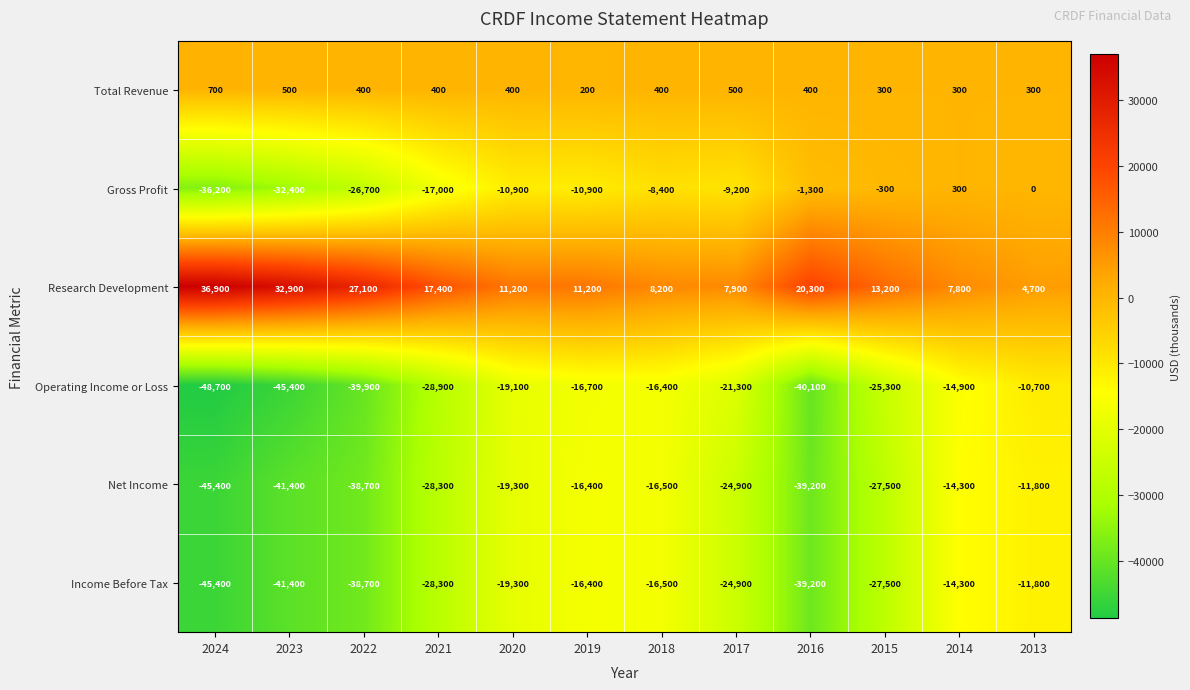

Count the number of data series in this chart.

6